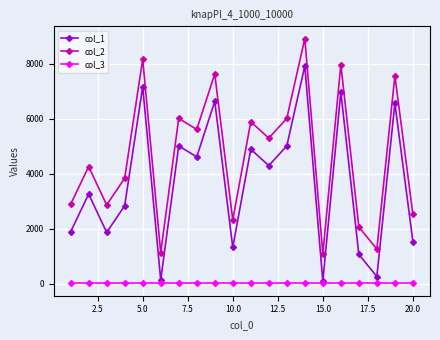

How many interior local valleys does the col_1 series have?

7